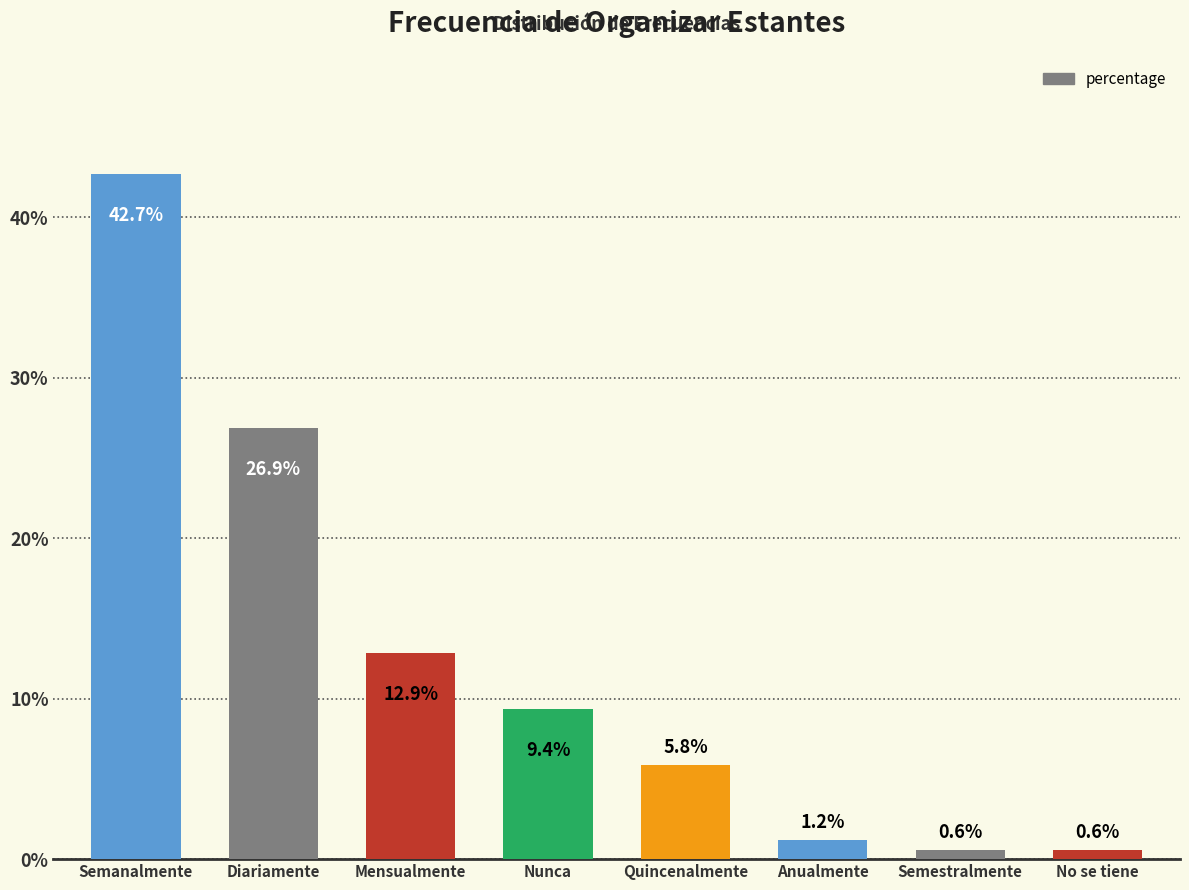

At which category does the chart reach its minimum across all series?

Semestralmente